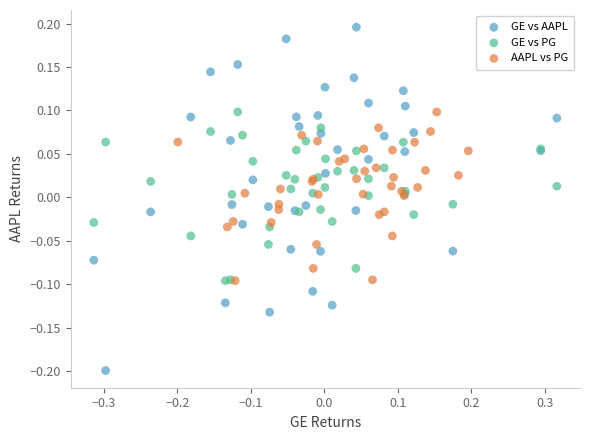

Which series has the largest Y range (max minus min)?

GE vs AAPL